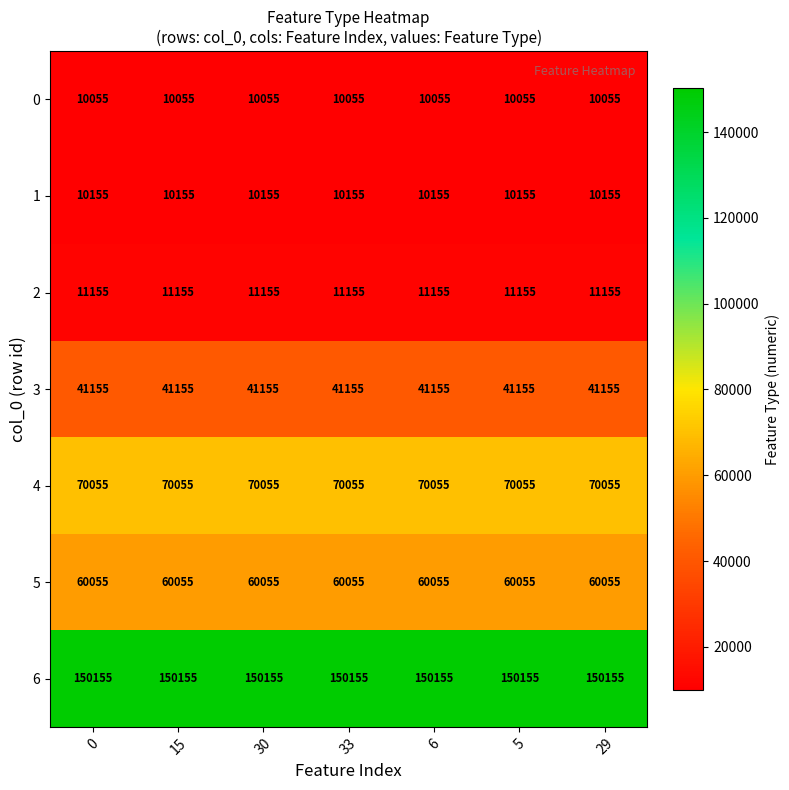

At 29, list the series in order from largest to smallest.

6, 4, 5, 3, 2, 1, 0